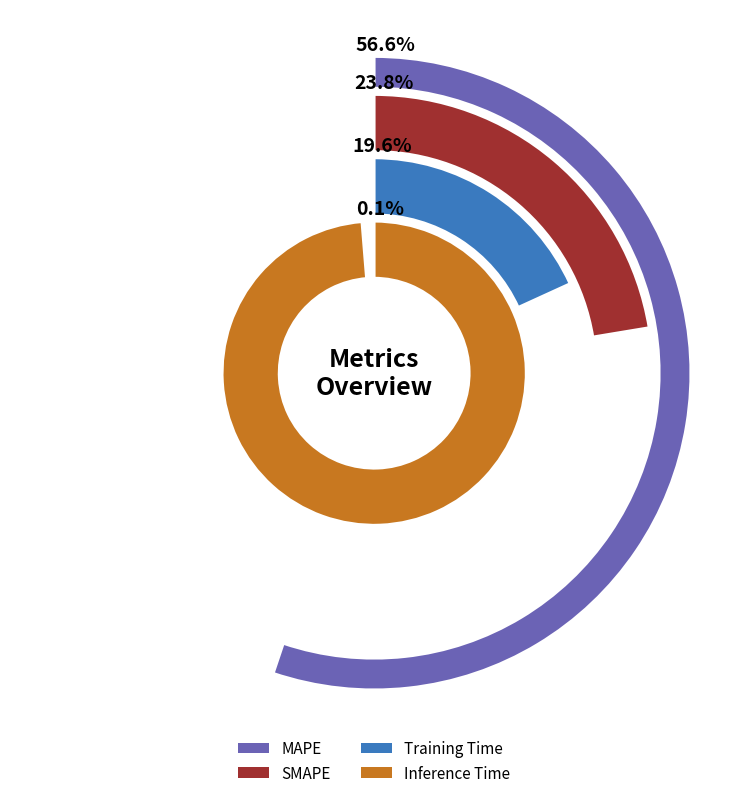

Rank the categories by value from highest to lowest.

MAPE, SMAPE, Training Time, Inference Time